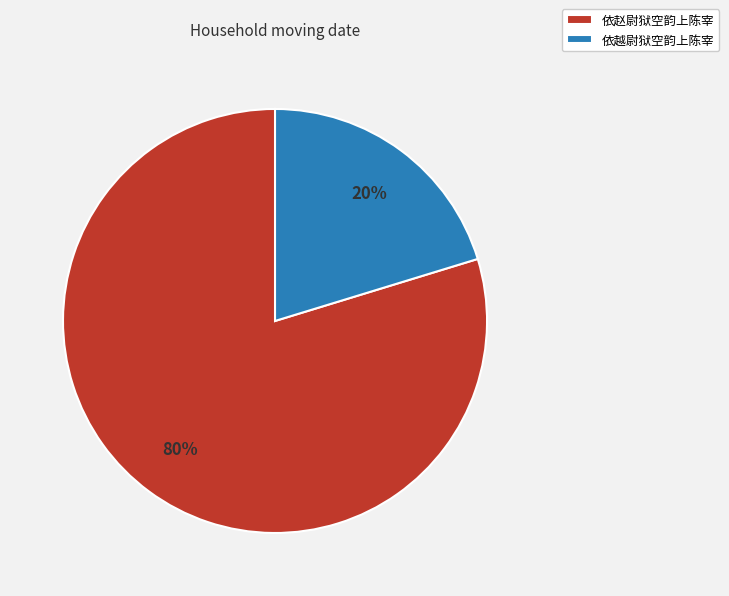

Do 依赵尉狱空韵上陈宰 and 依越尉狱空韵上陈宰 together represent more than half of the pie?

Yes